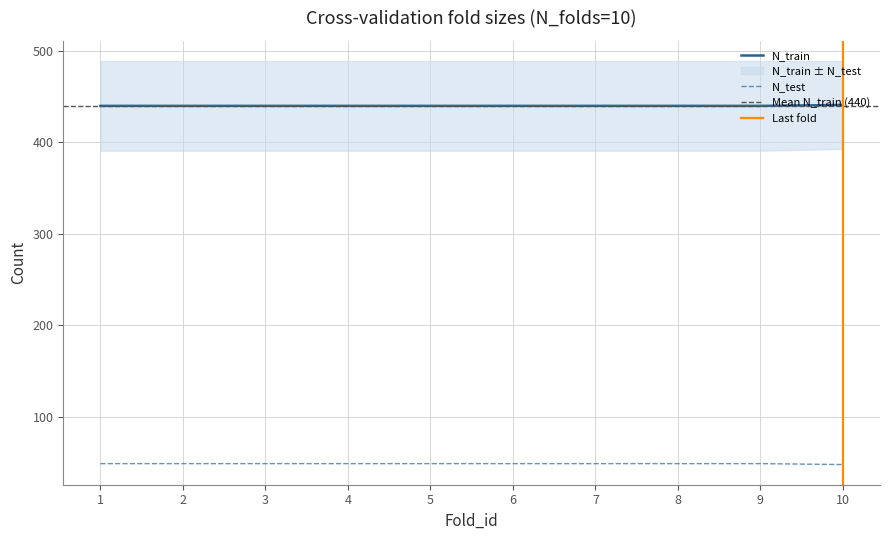

Is it true that N_test equals 49 at 2?

True